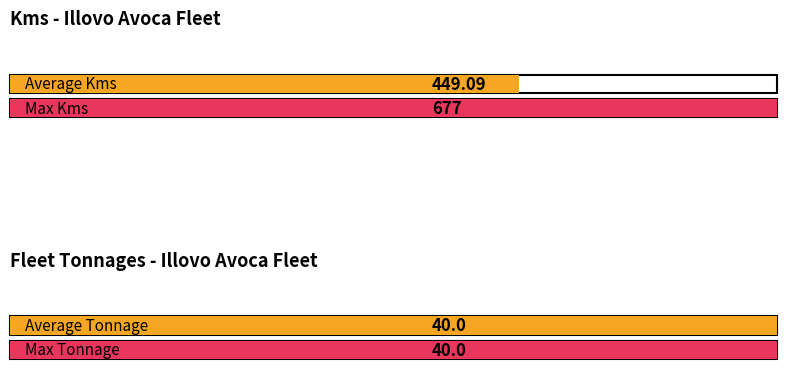

Which series has the largest range (max minus min)?

Kms